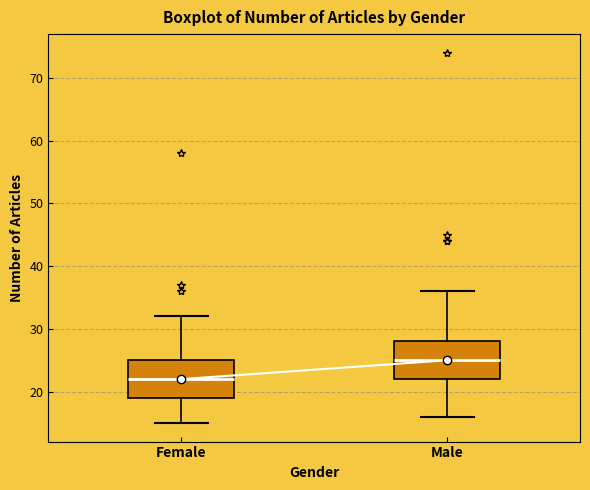

Which box has the highest median line?

Male